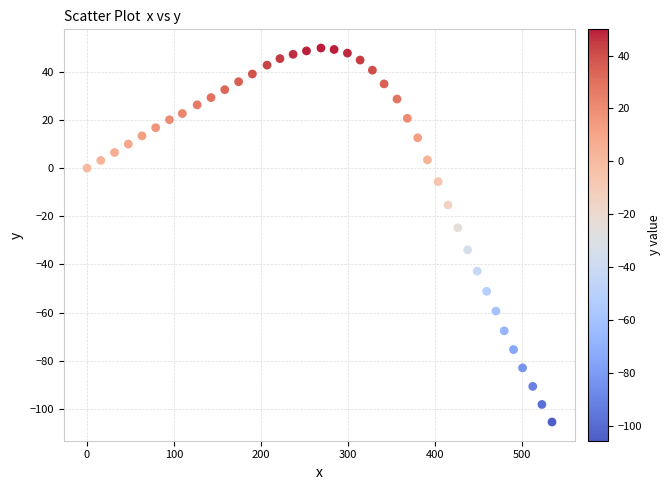

What Y value in the scatter plot is closest to -27?

-24.8